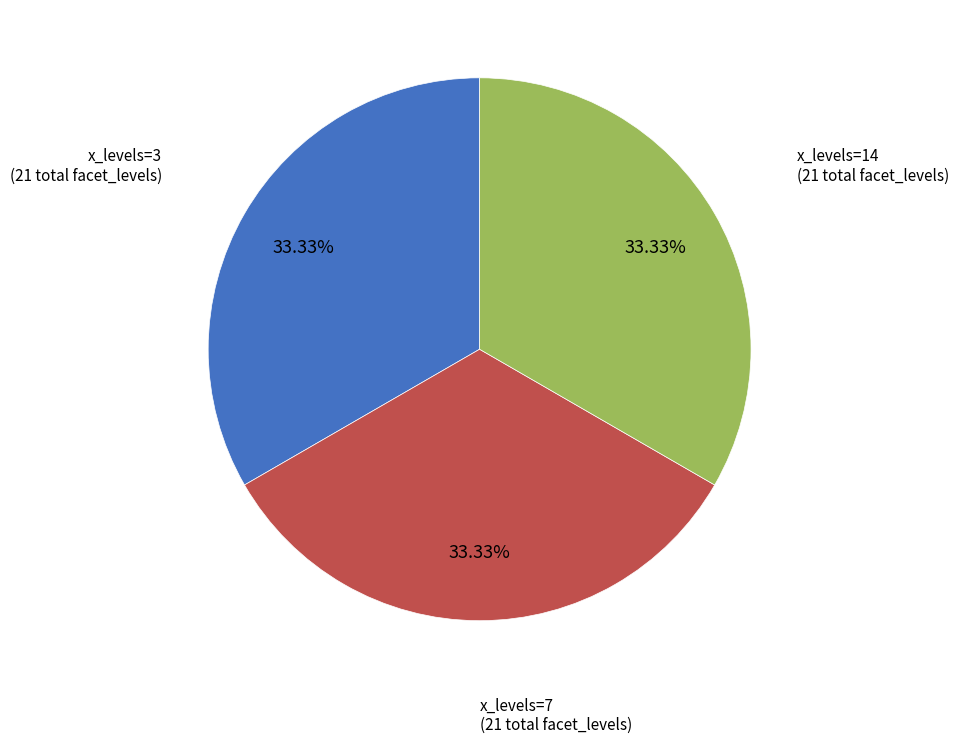

Does any single category account for the majority?

No